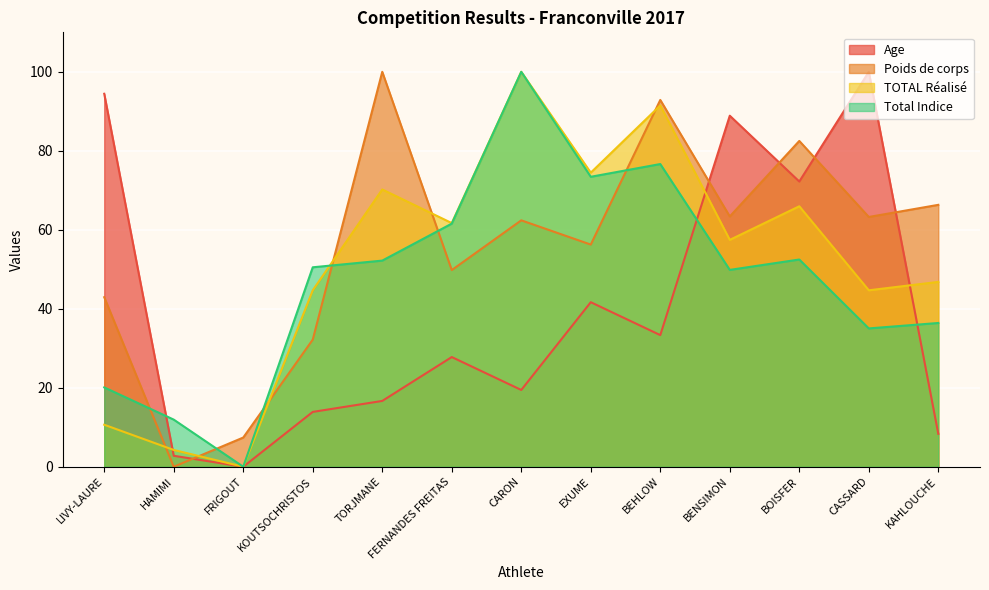

What is the label of the 12th point from the right?

HAMIMI